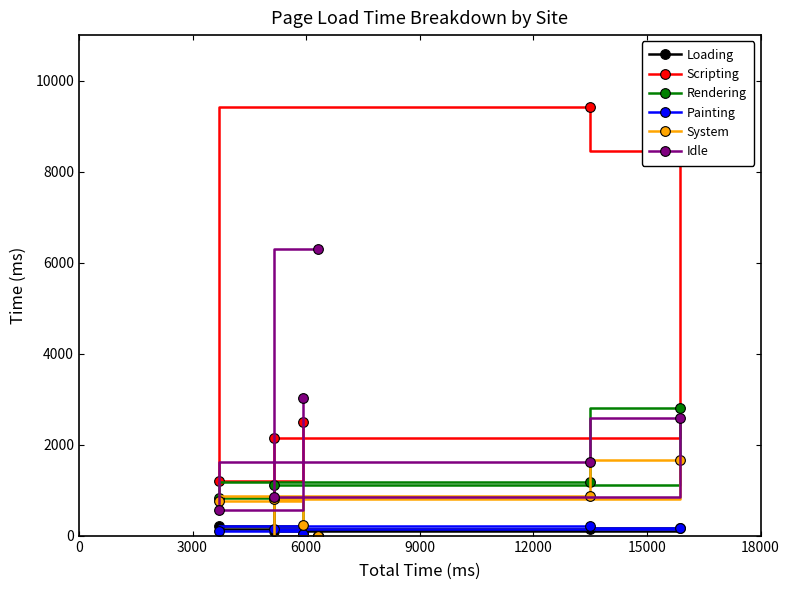

Which series has the widest spread of values?

Scripting